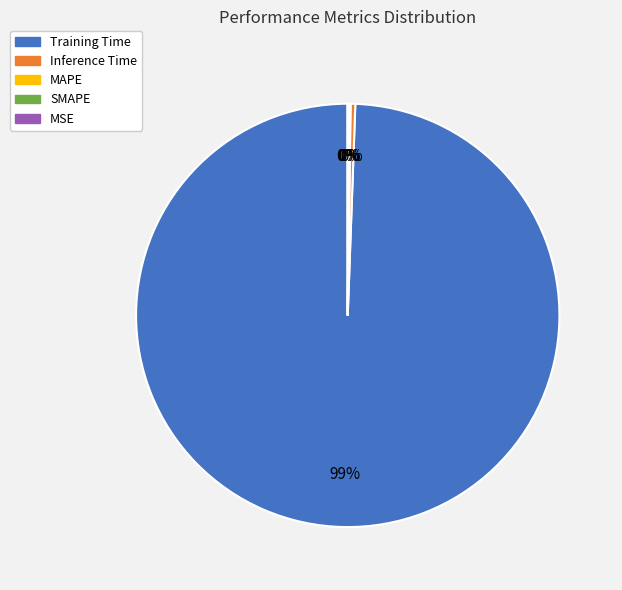

Which slice is the largest?

Training Time